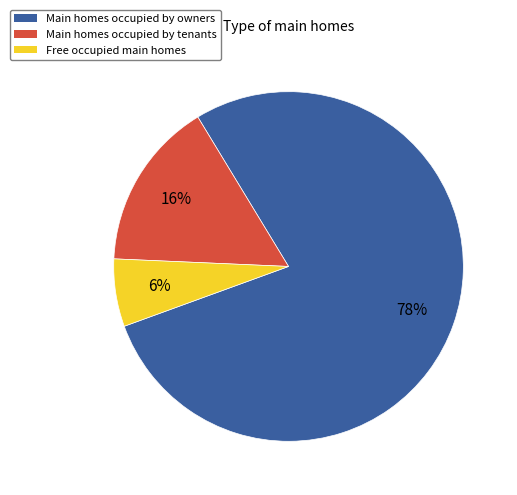

True or false: Main homes occupied by tenants accounts for 21% of the total.

False